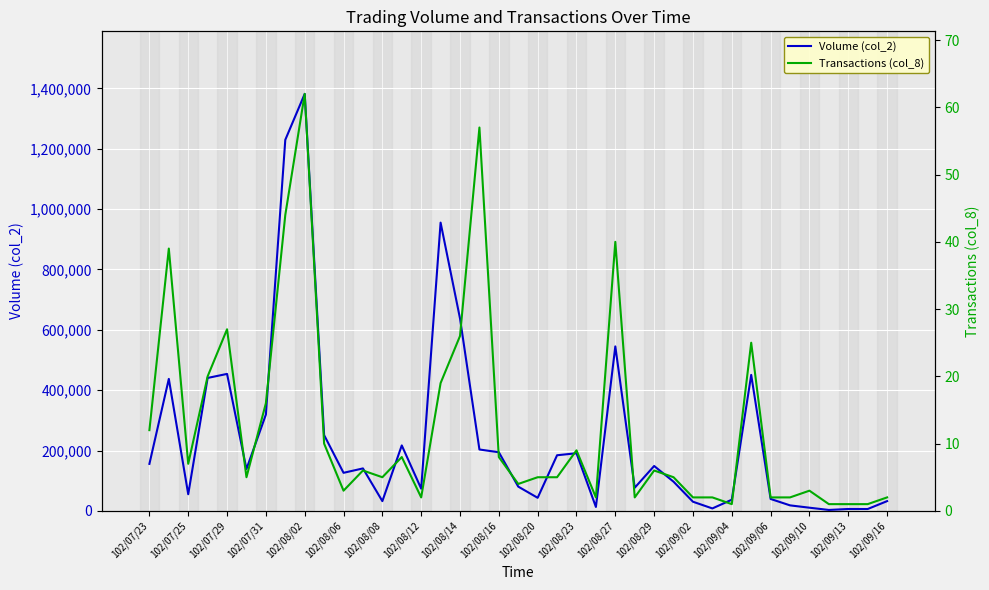

Which series changed the most between 26 and 29?

Volume (col_2)